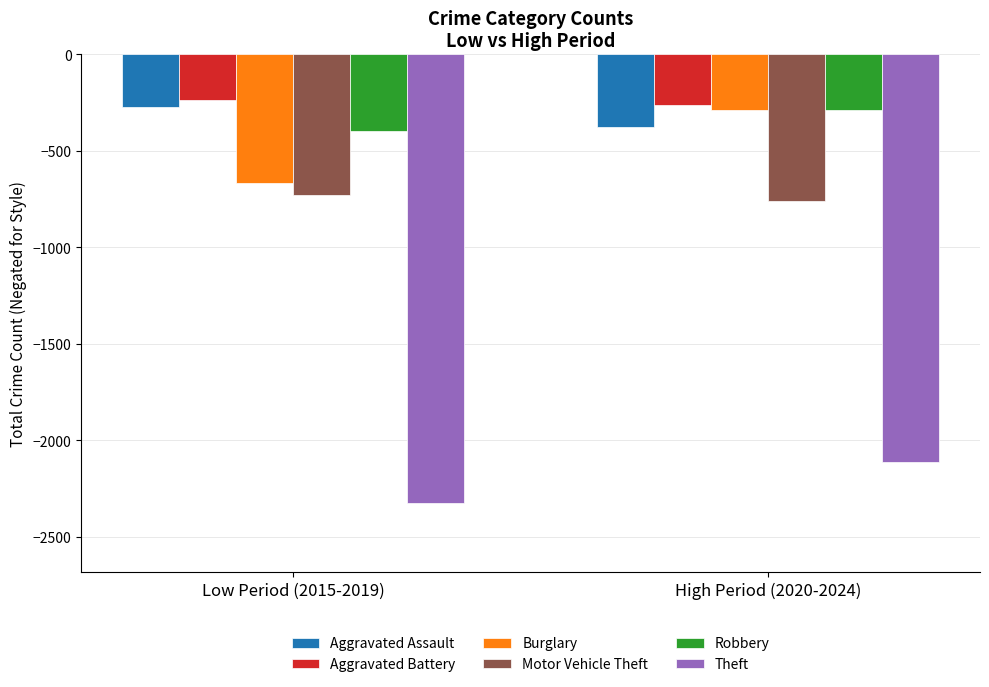

What is the label of the 1st bar from the left?

Low Period (2015-2019)